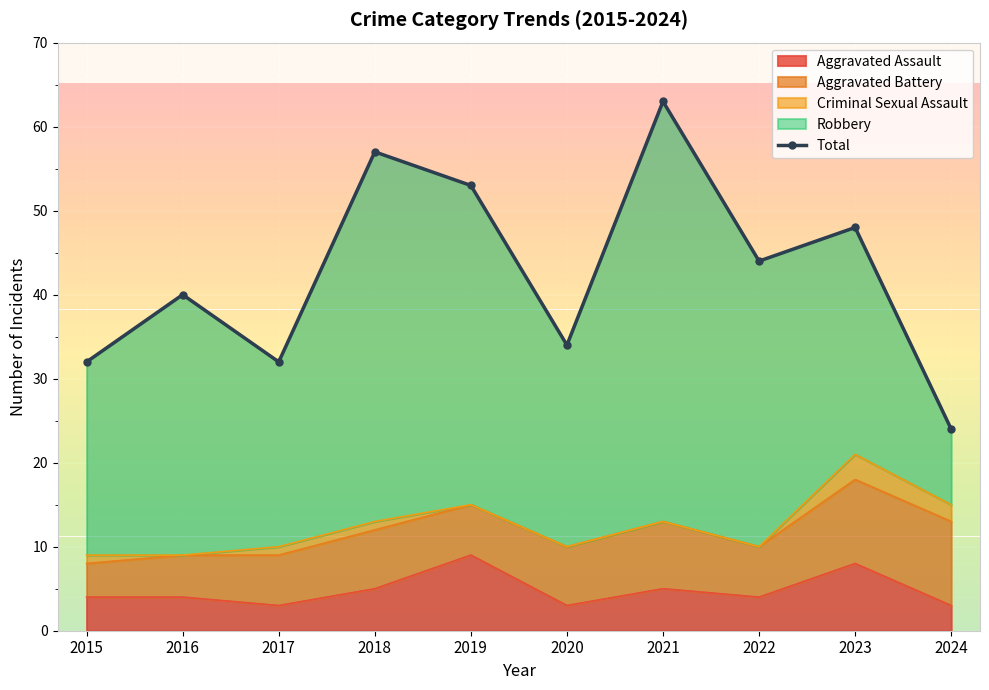

What is the difference between the maximum and minimum values?

39